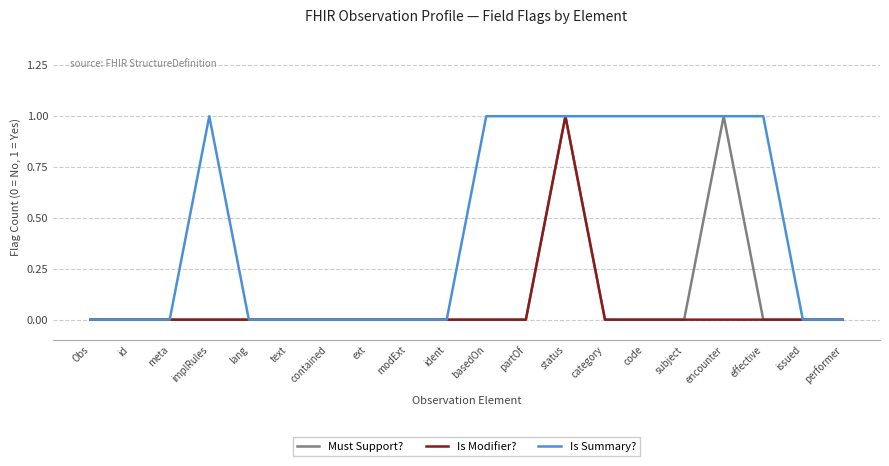

The Is Summary? series shows 1 at implRules. True or false?

True